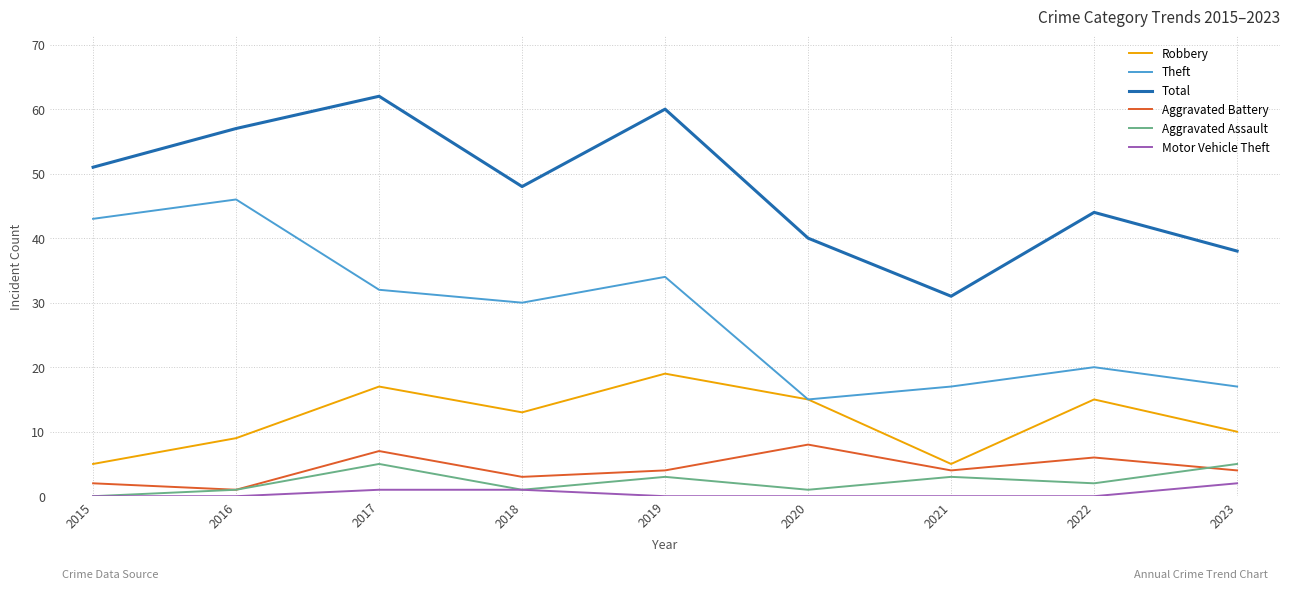

Read the Aggravated Battery value at 2019.

4